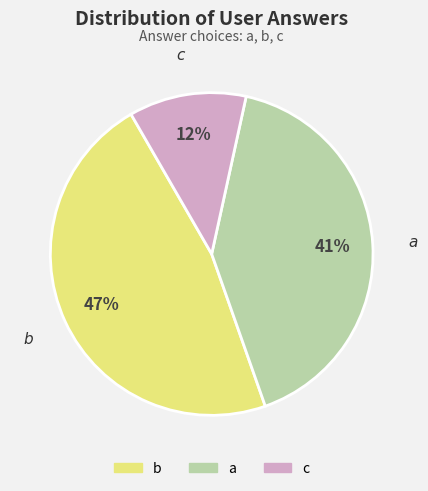

Which has a higher value, a or c?

a